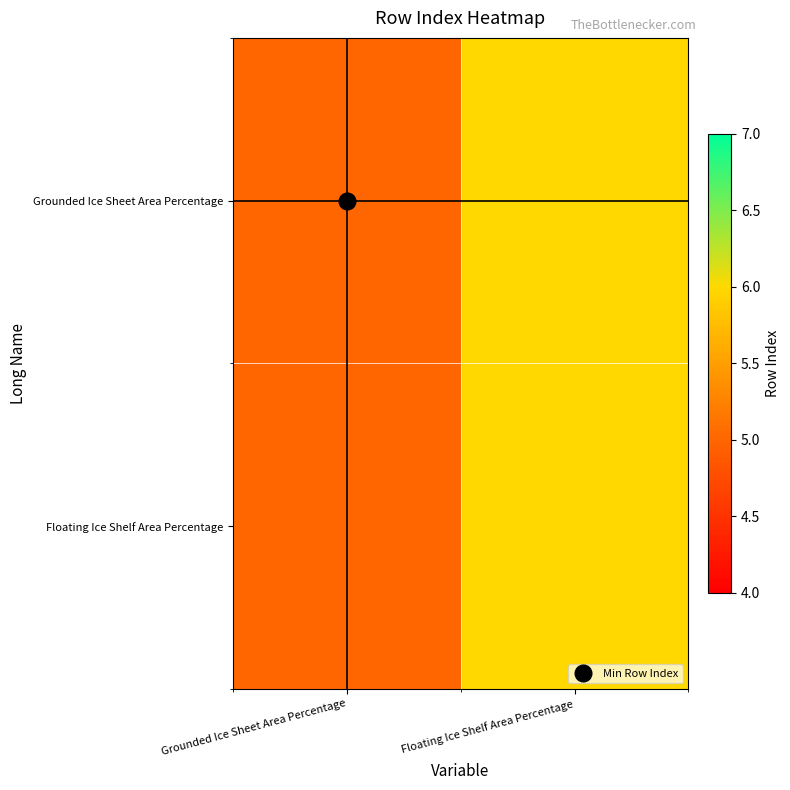

At which category is the sum across all series the highest?

Floating Ice Shelf Area Percentage